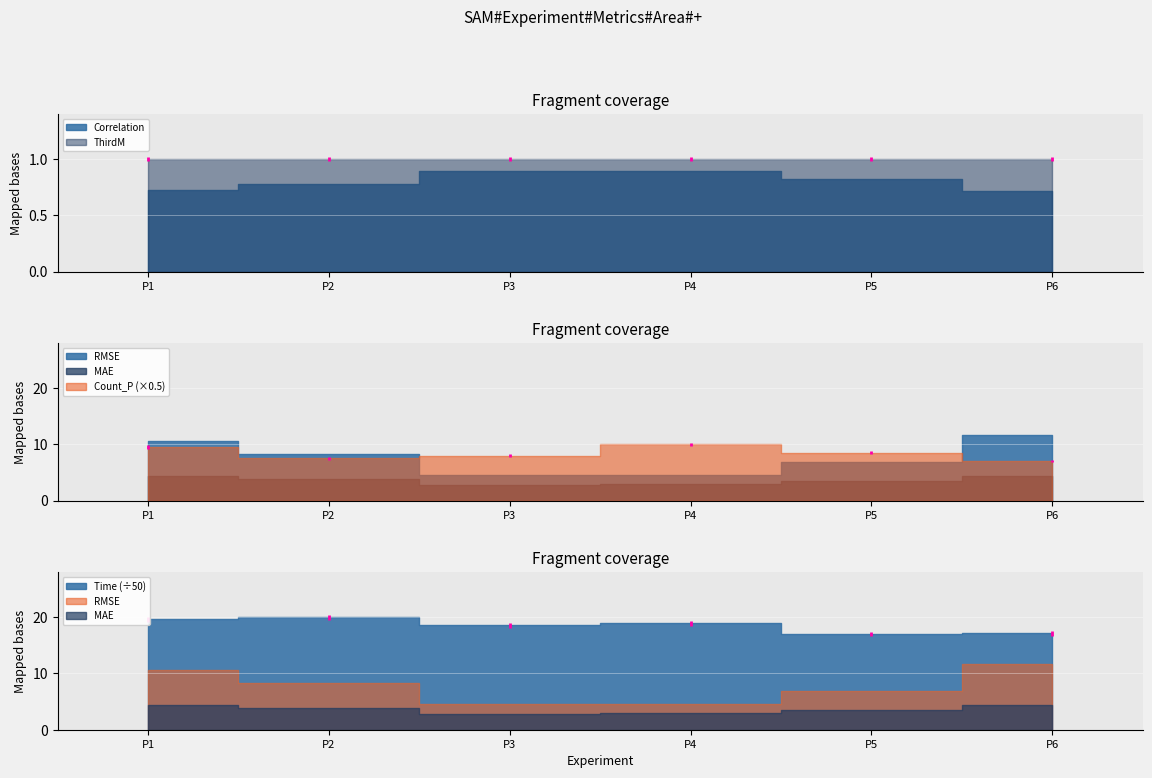

Reading left to right, extract all data points from this chart.

Correlation: 0.7	0.8	0.9	0.9	0.8	0.7
RMSE: 10.6	8.3	4.5	4.6	6.9	11.6
MAE: 4.3	3.9	2.8	2.9	3.5	4.4
Count_P: 19.0	15.0	16.0	20.0	17.0	14.0
Time: 981.4	999.1	932.2	945.6	852.4	860.6
ThirdM: 1.0	1.0	1.0	1.0	1.0	1.0